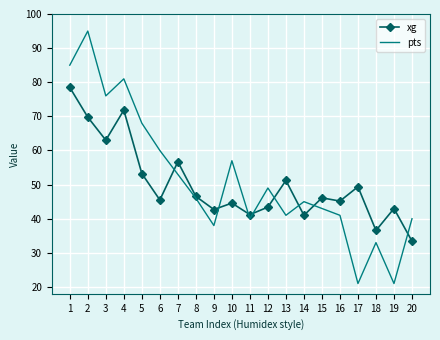

Which series has the largest range (max minus min)?

pts